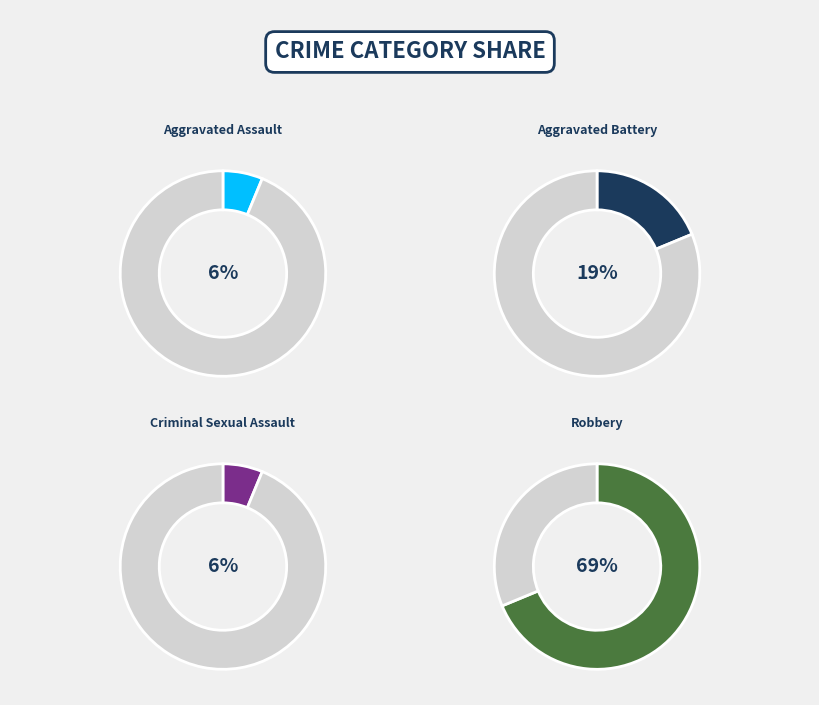

What is the majority slice?

Robbery